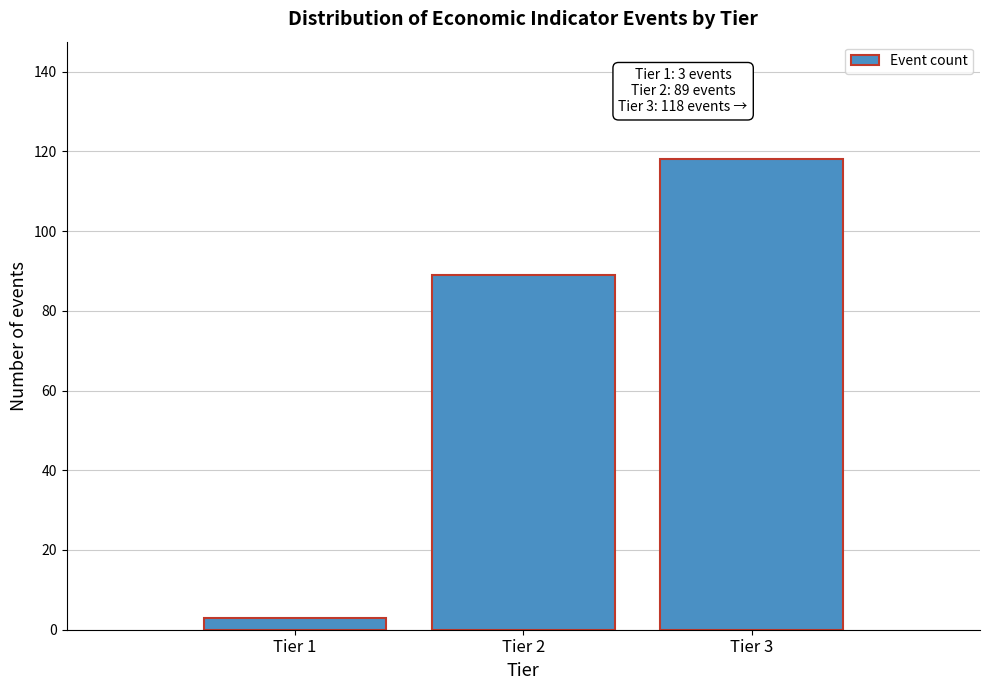

Reading right to left, list all the values displayed in this chart.

Tier 3=118	Tier 2=89	Tier 1=3